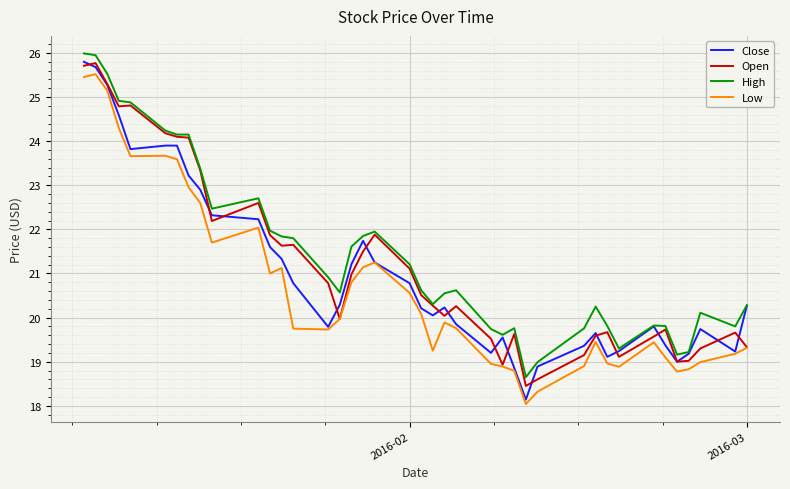

True or false: Low and High cross at least once.

False